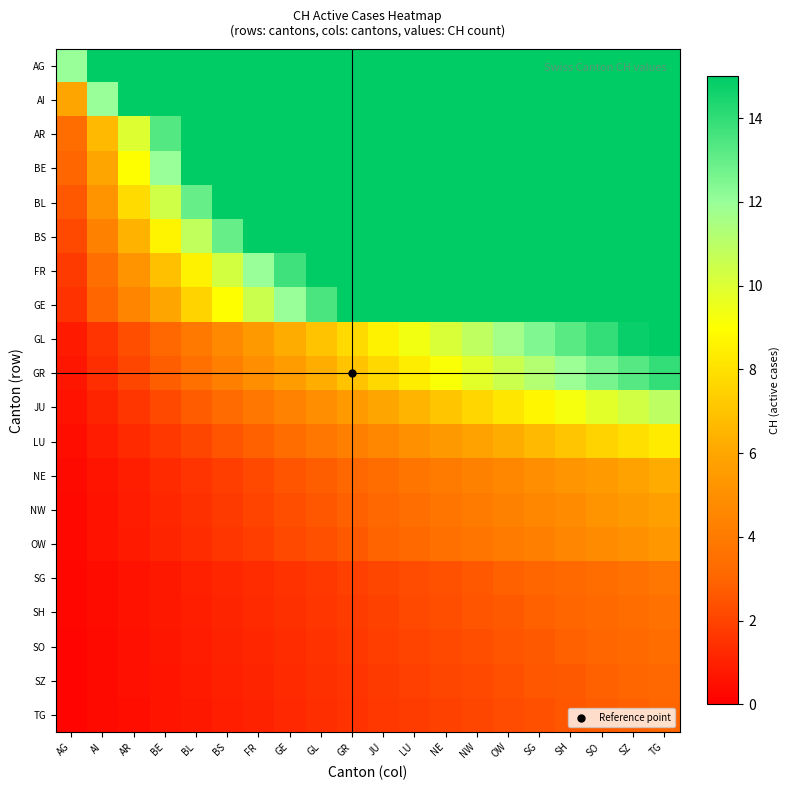

Reading left to right, what are all the values shown in this chart?

AG: AG=12.0	AI=15.0	AR=15.0	BE=15.0	BL=15.0	BS=15.0	FR=15.0	GE=15.0	GL=15.0	GR=15.0	JU=15.0	LU=15.0	NE=15.0	NW=15.0	OW=15.0	SG=15.0	SH=15.0	SO=15.0	SZ=15.0	TG=15.0
AI: AG=6.0	AI=12.0	AR=15.0	BE=15.0	BL=15.0	BS=15.0	FR=15.0	GE=15.0	GL=15.0	GR=15.0	JU=15.0	LU=15.0	NE=15.0	NW=15.0	OW=15.0	SG=15.0	SH=15.0	SO=15.0	SZ=15.0	TG=15.0
AR: AG=3.3	AI=6.7	AR=10.0	BE=13.3	BL=15.0	BS=15.0	FR=15.0	GE=15.0	GL=15.0	GR=15.0	JU=15.0	LU=15.0	NE=15.0	NW=15.0	OW=15.0	SG=15.0	SH=15.0	SO=15.0	SZ=15.0	TG=15.0
BE: AG=3.0	AI=6.0	AR=9.0	BE=12.0	BL=15.0	BS=15.0	FR=15.0	GE=15.0	GL=15.0	GR=15.0	JU=15.0	LU=15.0	NE=15.0	NW=15.0	OW=15.0	SG=15.0	SH=15.0	SO=15.0	SZ=15.0	TG=15.0
BL: AG=2.6	AI=5.2	AR=7.8	BE=10.4	BL=13.0	BS=15.0	FR=15.0	GE=15.0	GL=15.0	GR=15.0	JU=15.0	LU=15.0	NE=15.0	NW=15.0	OW=15.0	SG=15.0	SH=15.0	SO=15.0	SZ=15.0	TG=15.0
BS: AG=2.2	AI=4.3	AR=6.5	BE=8.7	BL=10.8	BS=13.0	FR=15.0	GE=15.0	GL=15.0	GR=15.0	JU=15.0	LU=15.0	NE=15.0	NW=15.0	OW=15.0	SG=15.0	SH=15.0	SO=15.0	SZ=15.0	TG=15.0
FR: AG=1.7	AI=3.4	AR=5.1	BE=6.9	BL=8.6	BS=10.3	FR=12.0	GE=13.7	GL=15.0	GR=15.0	JU=15.0	LU=15.0	NE=15.0	NW=15.0	OW=15.0	SG=15.0	SH=15.0	SO=15.0	SZ=15.0	TG=15.0
GE: AG=1.5	AI=3.0	AR=4.5	BE=6.0	BL=7.5	BS=9.0	FR=10.5	GE=12.0	GL=13.5	GR=15.0	JU=15.0	LU=15.0	NE=15.0	NW=15.0	OW=15.0	SG=15.0	SH=15.0	SO=15.0	SZ=15.0	TG=15.0
GL: AG=0.8	AI=1.6	AR=2.3	BE=3.1	BL=3.9	BS=4.7	FR=5.4	GE=6.2	GL=7.0	GR=7.8	JU=8.6	LU=9.3	NE=10.1	NW=10.9	OW=11.7	SG=12.4	SH=13.2	SO=14.0	SZ=14.8	TG=15.0
GR: AG=0.7	AI=1.4	AR=2.1	BE=2.8	BL=3.5	BS=4.2	FR=4.9	GE=5.6	GL=6.3	GR=7.0	JU=7.7	LU=8.4	NE=9.1	NW=9.8	OW=10.5	SG=11.2	SH=11.9	SO=12.6	SZ=13.3	TG=14.0
JU: AG=0.5	AI=1.1	AR=1.6	BE=2.2	BL=2.7	BS=3.3	FR=3.8	GE=4.4	GL=4.9	GR=5.5	JU=6.0	LU=6.5	NE=7.1	NW=7.6	OW=8.2	SG=8.7	SH=9.3	SO=9.8	SZ=10.4	TG=10.9
LU: AG=0.4	AI=0.8	AR=1.2	BE=1.7	BL=2.1	BS=2.5	FR=2.9	GE=3.3	GL=3.8	GR=4.2	JU=4.6	LU=5.0	NE=5.4	NW=5.8	OW=6.2	SG=6.7	SH=7.1	SO=7.5	SZ=7.9	TG=8.3
NE: AG=0.3	AI=0.6	AR=0.9	BE=1.2	BL=1.5	BS=1.8	FR=2.2	GE=2.5	GL=2.8	GR=3.1	JU=3.4	LU=3.7	NE=4.0	NW=4.3	OW=4.6	SG=4.9	SH=5.2	SO=5.5	SZ=5.8	TG=6.2
NW: AG=0.3	AI=0.6	AR=0.9	BE=1.1	BL=1.4	BS=1.7	FR=2.0	GE=2.3	GL=2.6	GR=2.9	JU=3.1	LU=3.4	NE=3.7	NW=4.0	OW=4.3	SG=4.6	SH=4.9	SO=5.1	SZ=5.4	TG=5.7
OW: AG=0.3	AI=0.5	AR=0.8	BE=1.1	BL=1.3	BS=1.6	FR=1.9	GE=2.1	GL=2.4	GR=2.7	JU=2.9	LU=3.2	NE=3.5	NW=3.7	OW=4.0	SG=4.3	SH=4.5	SO=4.8	SZ=5.1	TG=5.3
SG: AG=0.2	AI=0.4	AR=0.6	BE=0.8	BL=0.9	BS=1.1	FR=1.3	GE=1.5	GL=1.7	GR=1.9	JU=2.1	LU=2.2	NE=2.4	NW=2.6	OW=2.8	SG=3.0	SH=3.2	SO=3.4	SZ=3.6	TG=3.8
SH: AG=0.2	AI=0.4	AR=0.5	BE=0.7	BL=0.9	BS=1.1	FR=1.2	GE=1.4	GL=1.6	GR=1.8	JU=1.9	LU=2.1	NE=2.3	NW=2.5	OW=2.6	SG=2.8	SH=3.0	SO=3.2	SZ=3.4	TG=3.5
SO: AG=0.2	AI=0.3	AR=0.5	BE=0.7	BL=0.8	BS=1.0	FR=1.2	GE=1.3	GL=1.5	GR=1.7	JU=1.8	LU=2.0	NE=2.2	NW=2.3	OW=2.5	SG=2.7	SH=2.8	SO=3.0	SZ=3.2	TG=3.3
SZ: AG=0.2	AI=0.3	AR=0.5	BE=0.6	BL=0.8	BS=0.9	FR=1.1	GE=1.3	GL=1.4	GR=1.6	JU=1.7	LU=1.9	NE=2.1	NW=2.2	OW=2.4	SG=2.5	SH=2.7	SO=2.8	SZ=3.0	TG=3.2
TG: AG=0.2	AI=0.3	AR=0.4	BE=0.6	BL=0.8	BS=0.9	FR=1.0	GE=1.2	GL=1.4	GR=1.5	JU=1.7	LU=1.8	NE=2.0	NW=2.1	OW=2.2	SG=2.4	SH=2.5	SO=2.7	SZ=2.8	TG=3.0